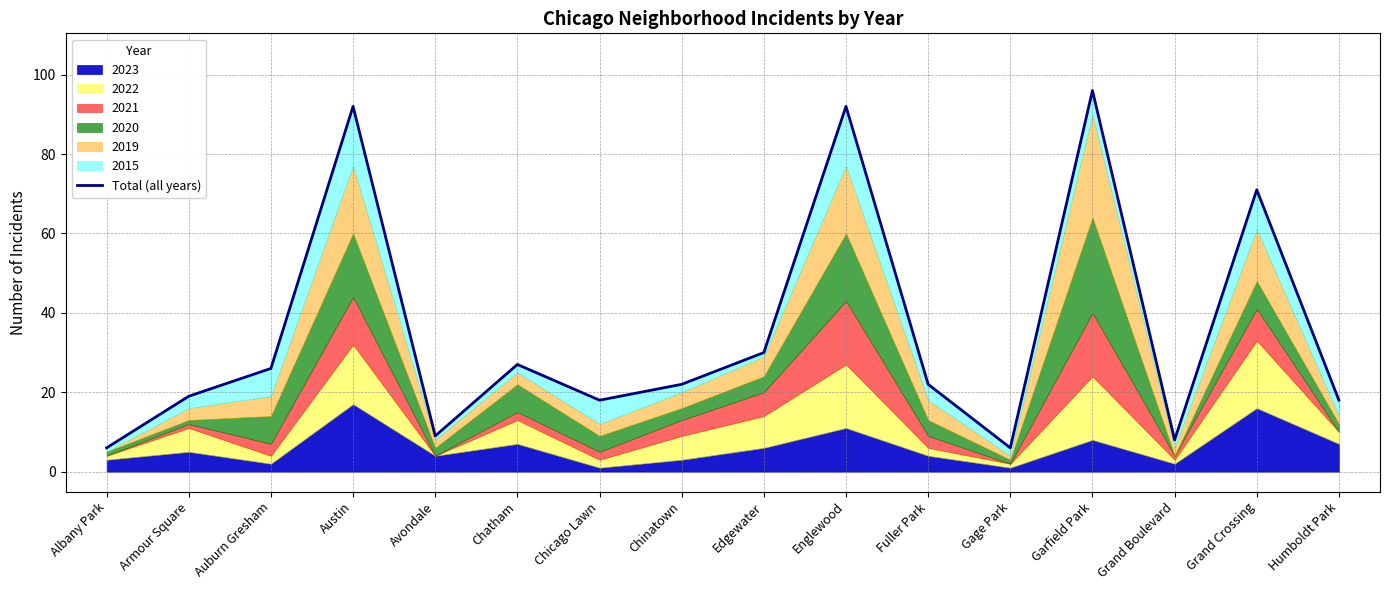

True or false: there are more than 2 points higher than both neighbors.

True